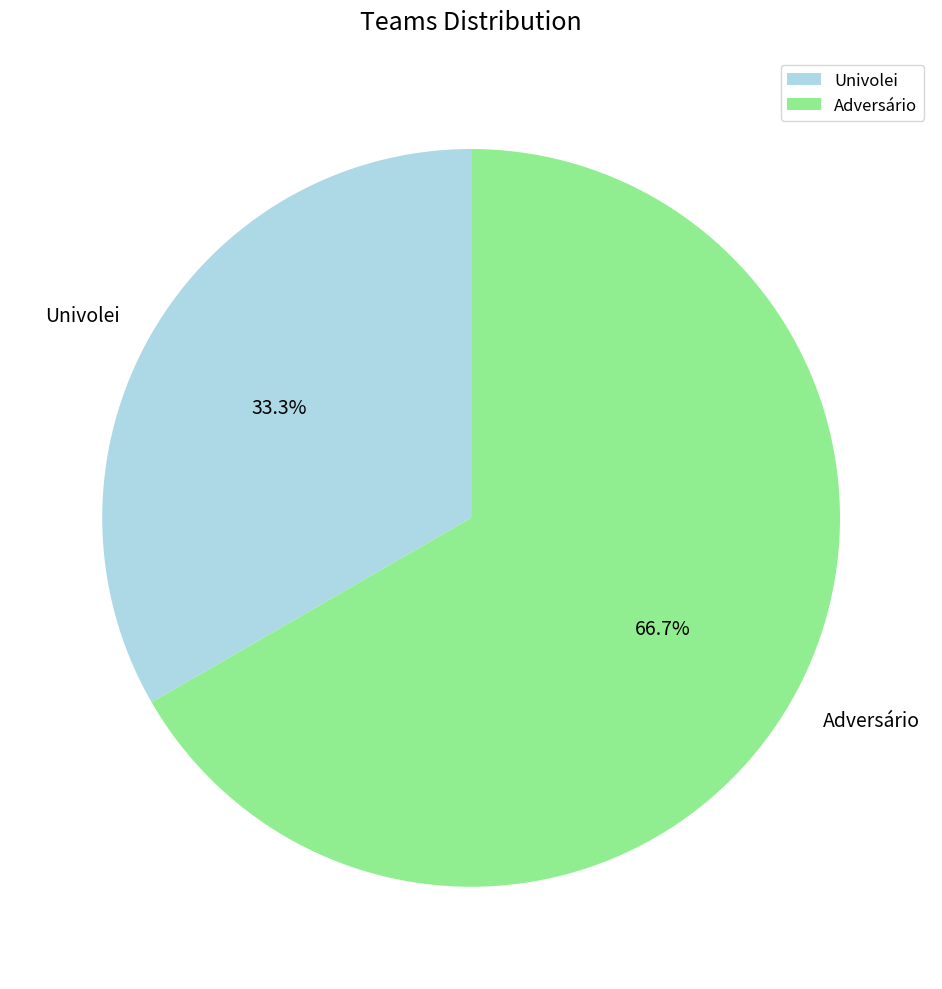

How many slices are in this pie chart?

2